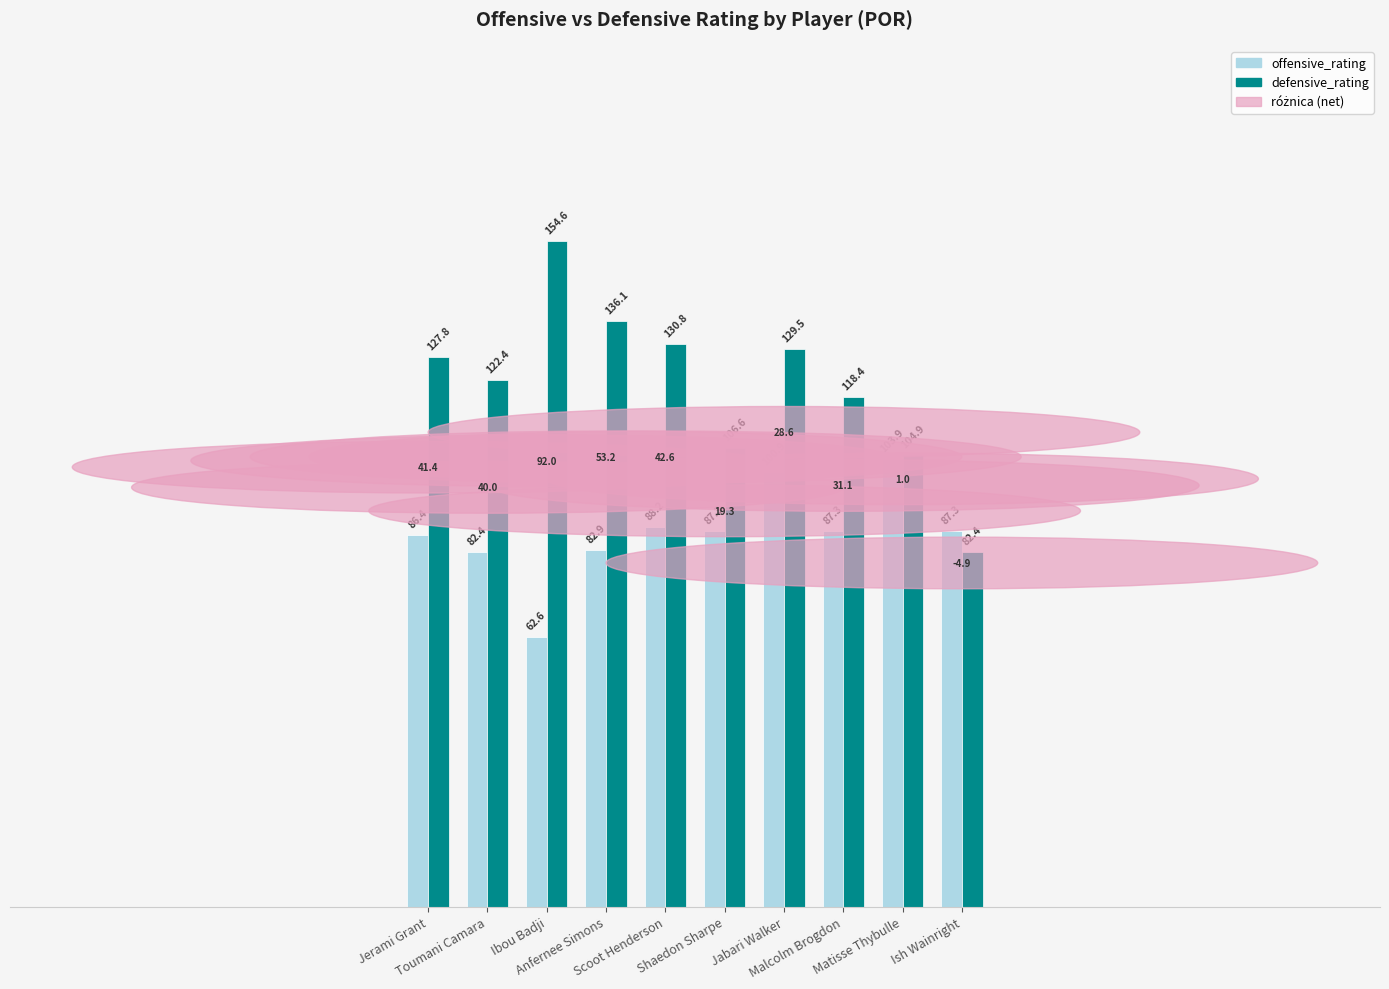

What is the difference between the maximum and second lowest values in the offensive_rating series?

21.5